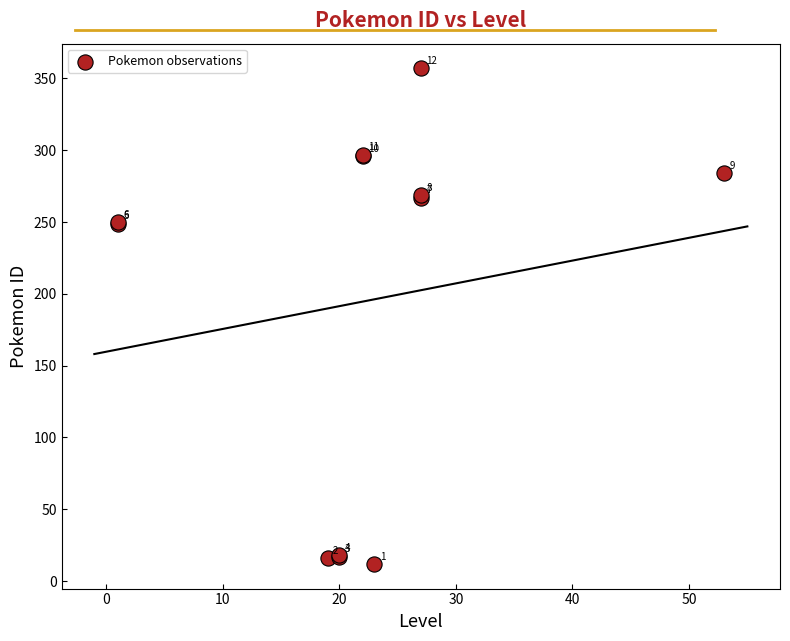

What Y value in the scatter plot is closest to 184?

249